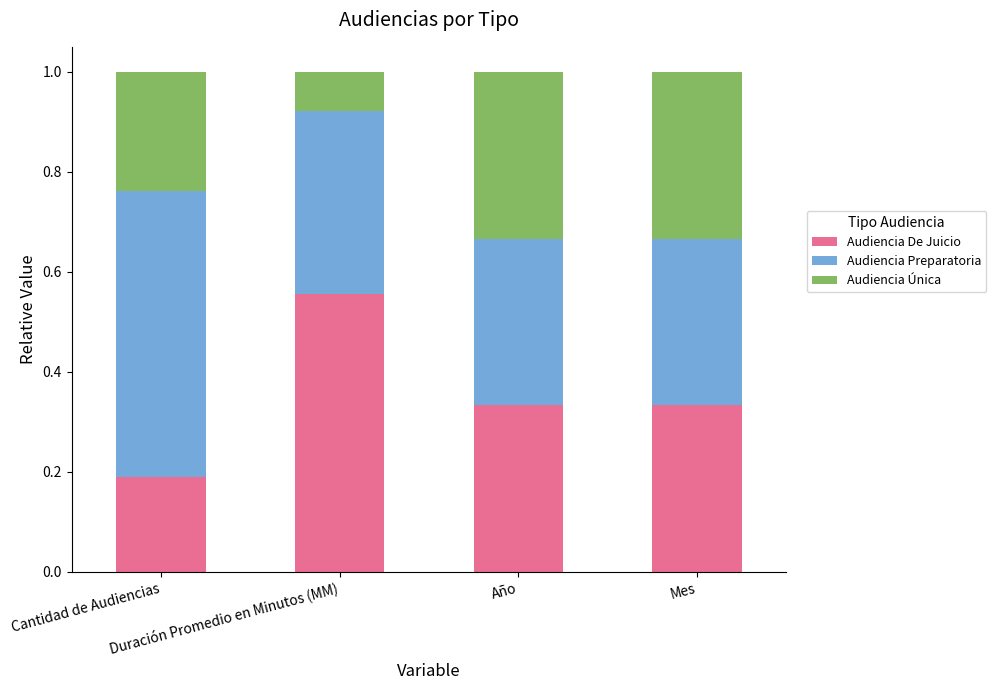

What is the average value of the Audiencia De Juicio series?

0.4